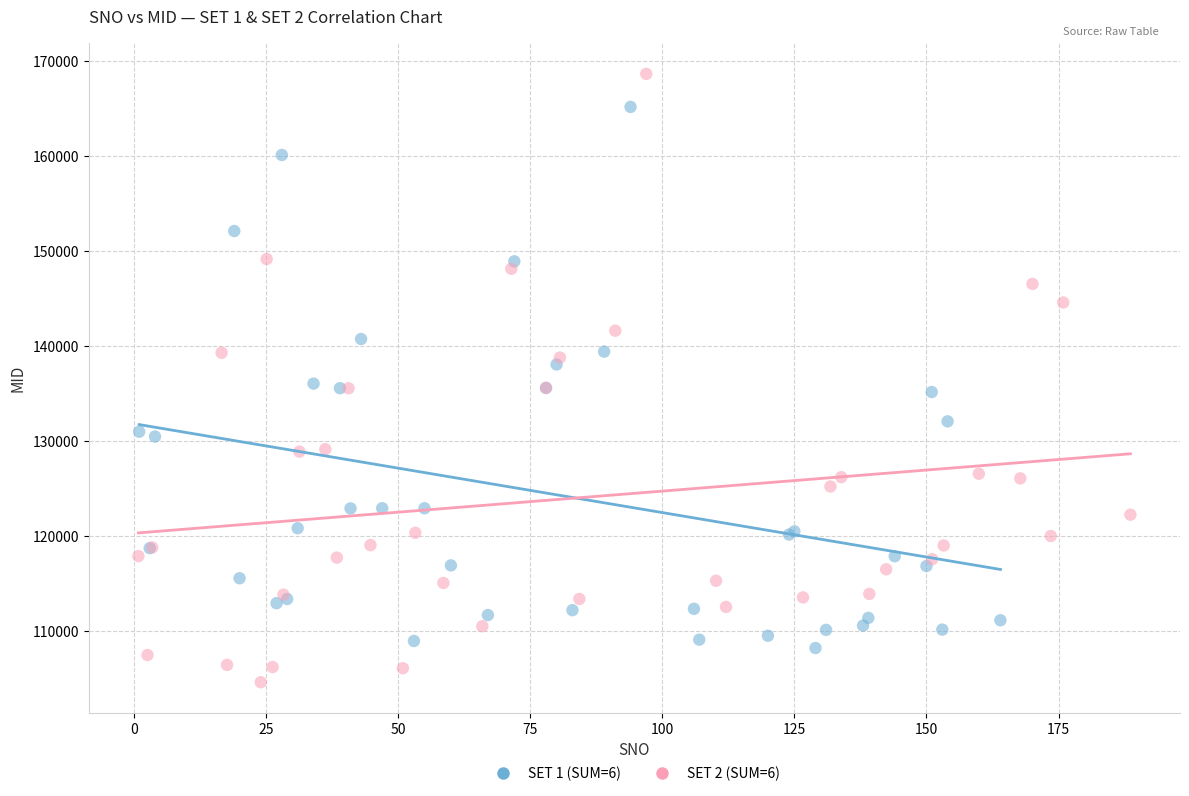

Which series has the largest Y range (max minus min)?

SET 2 (SUM=6)